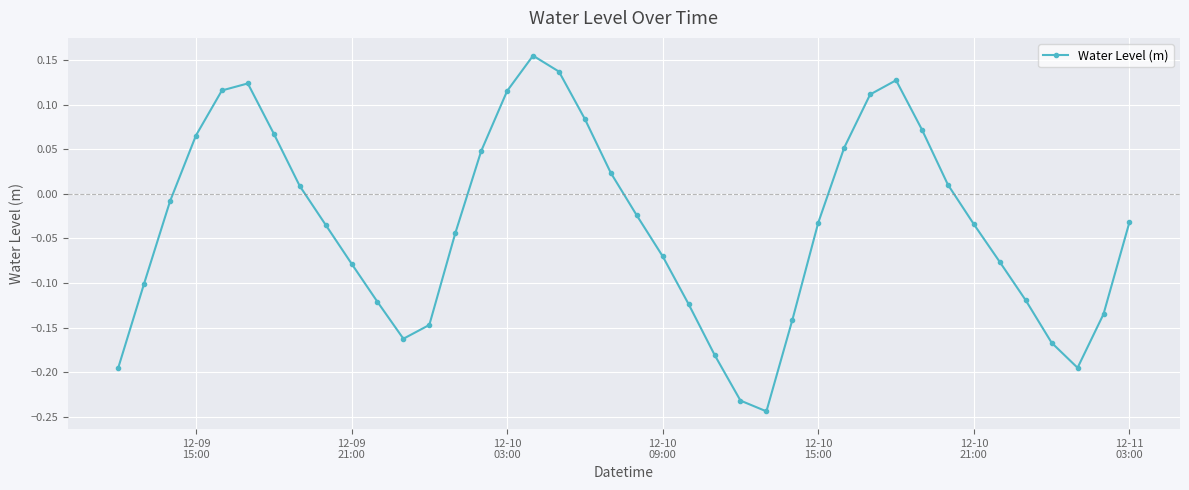

What is the difference between the maximum and minimum values?

0.4